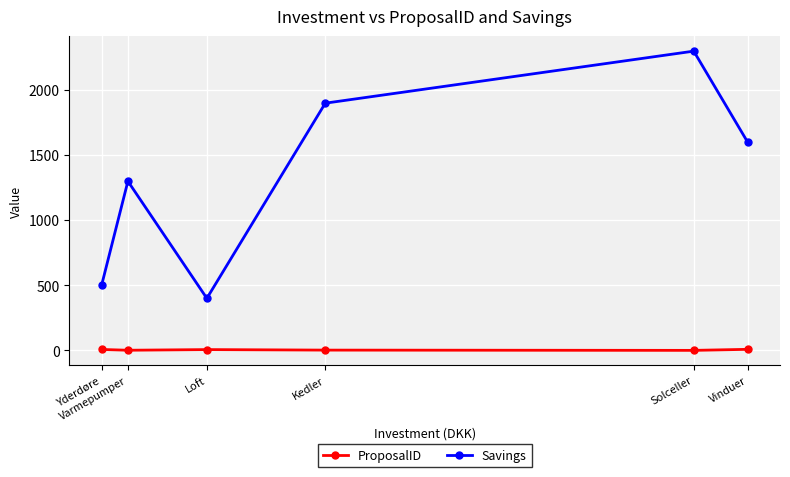

True or false: Savings and ProposalID intersect in this chart.

False